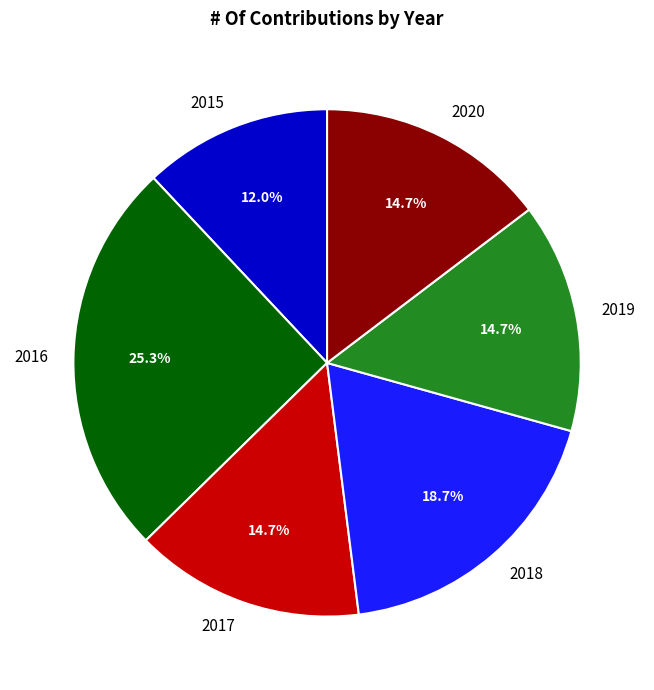

Is there a majority slice in this chart?

No